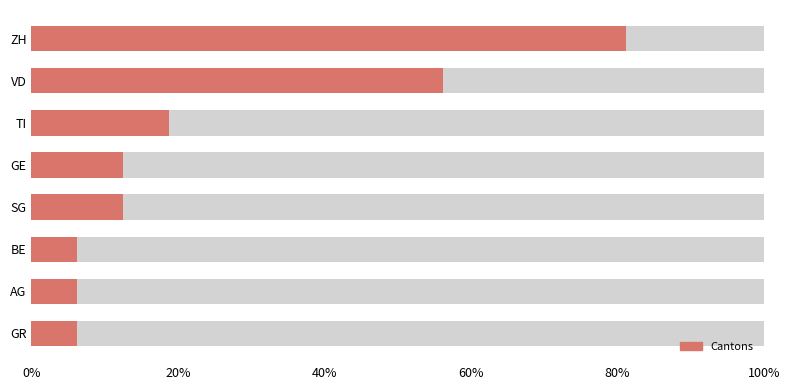

What is the sum of all values?

200.0